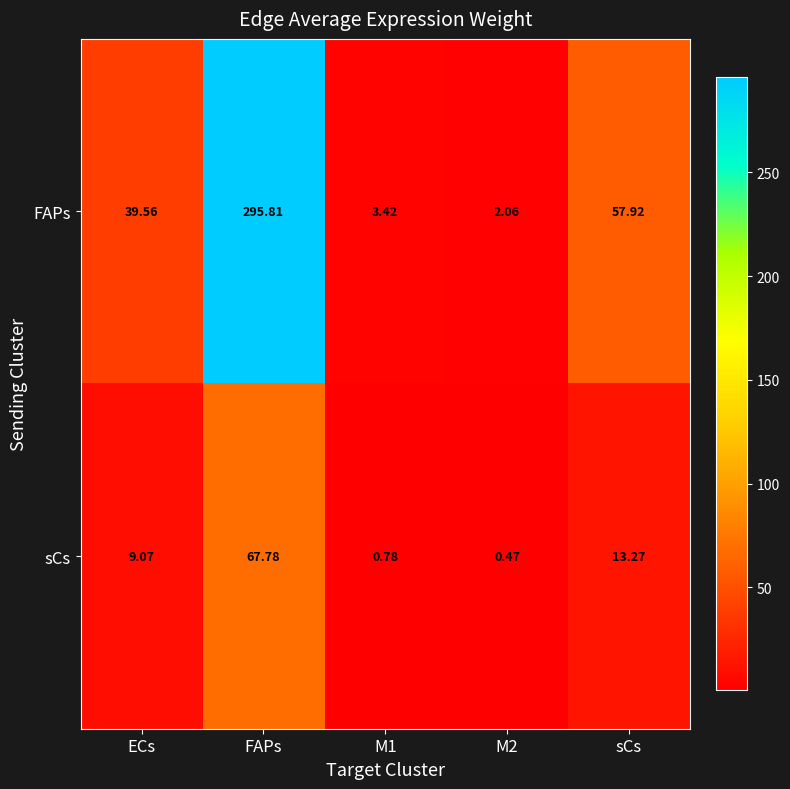

Which category has the highest value across all series?

FAPs